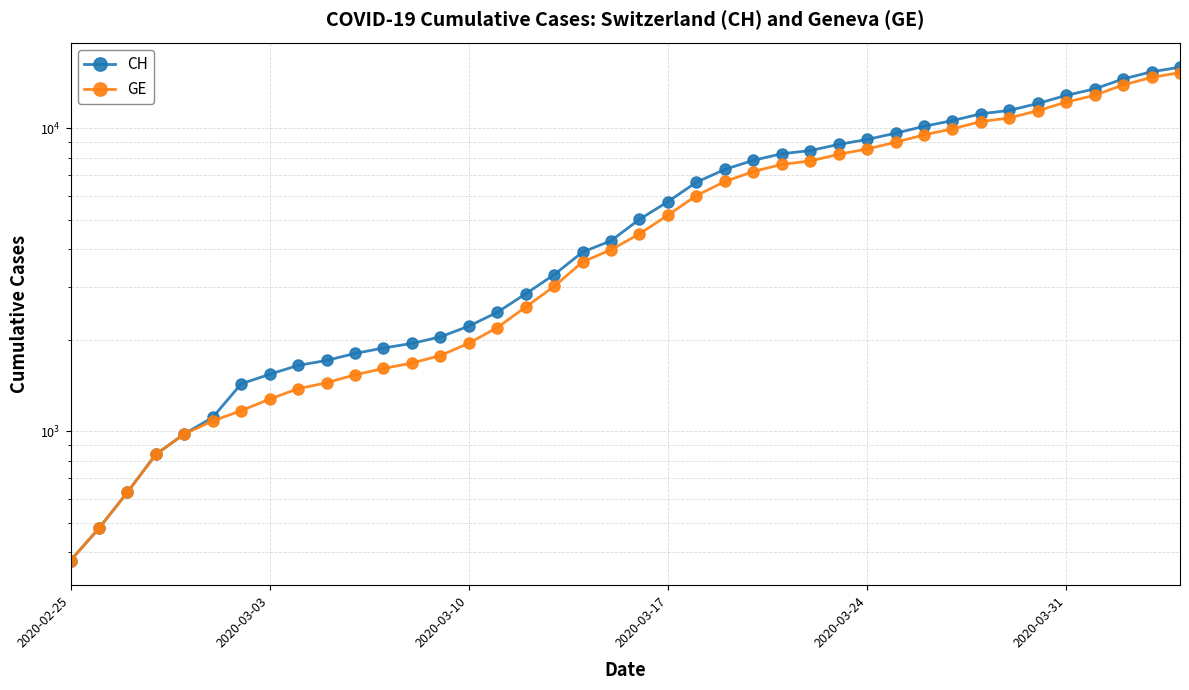

Reading right to left, extract all data points from this chart.

CH: 15926	15375	14561	13505	12852	12086	11467	11175	10613	10162	9642	9196	8855	8449	8249	7847	7323	6644	5731	5012	4259	3908	3291	2845	2472	2226	2051	1952	1885	1809	1715	1652	1544	1436	1113	981	840	630	479	375
GE: 15284	14733	13919	12863	12210	11444	10825	10533	9971	9520	9000	8554	8213	7807	7607	7205	6681	6002	5174	4485	3978	3627	3010	2574	2201	1955	1780	1681	1614	1538	1447	1384	1278	1171	1083	981	840	630	479	375